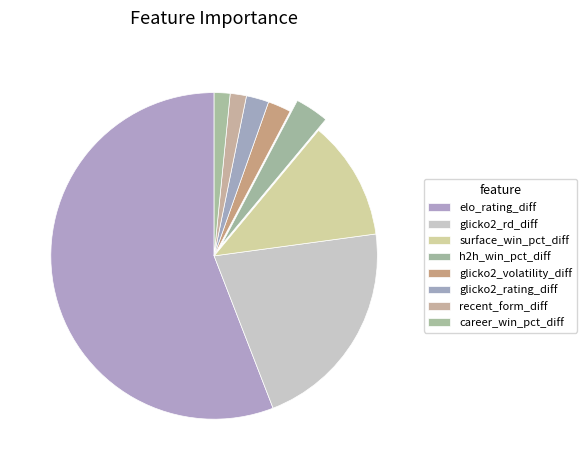

Rank the categories by value from highest to lowest.

elo_rating_diff, glicko2_rd_diff, surface_win_pct_diff, h2h_win_pct_diff, glicko2_volatility_diff, glicko2_rating_diff, recent_form_diff, career_win_pct_diff